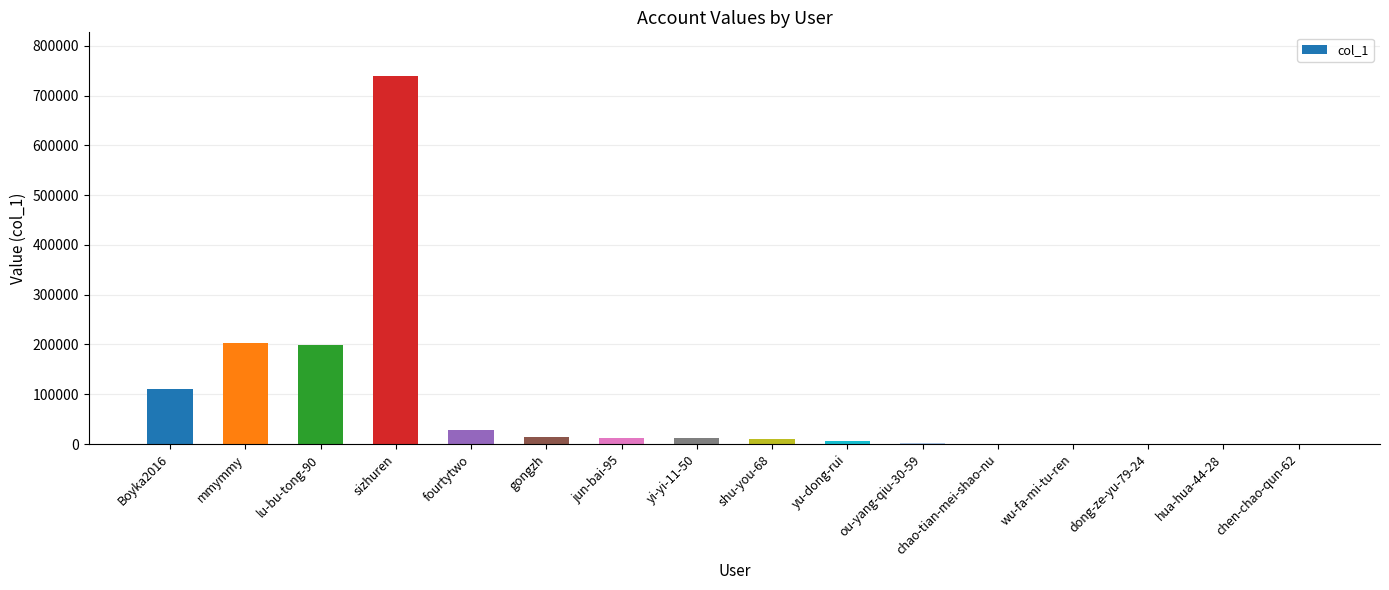

What is the sum of the values at chen-chao-qun-62 and yu-dong-rui?

5985